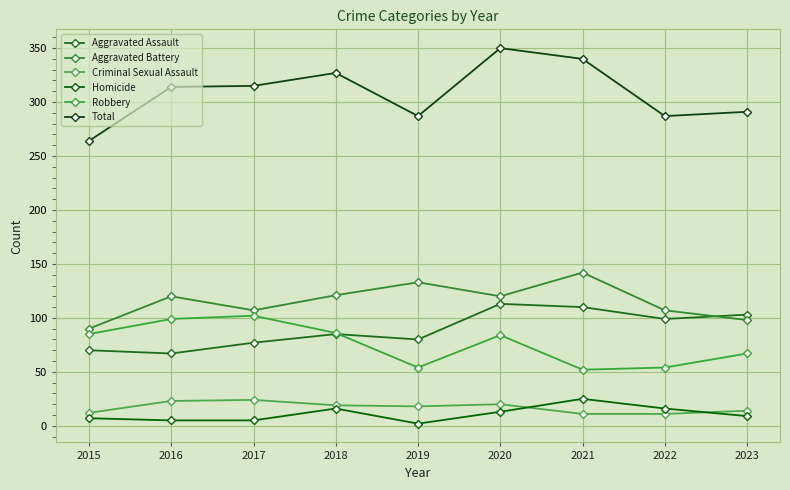

In Criminal Sexual Assault, how many points are higher than both neighbors (excluding endpoints)?

2